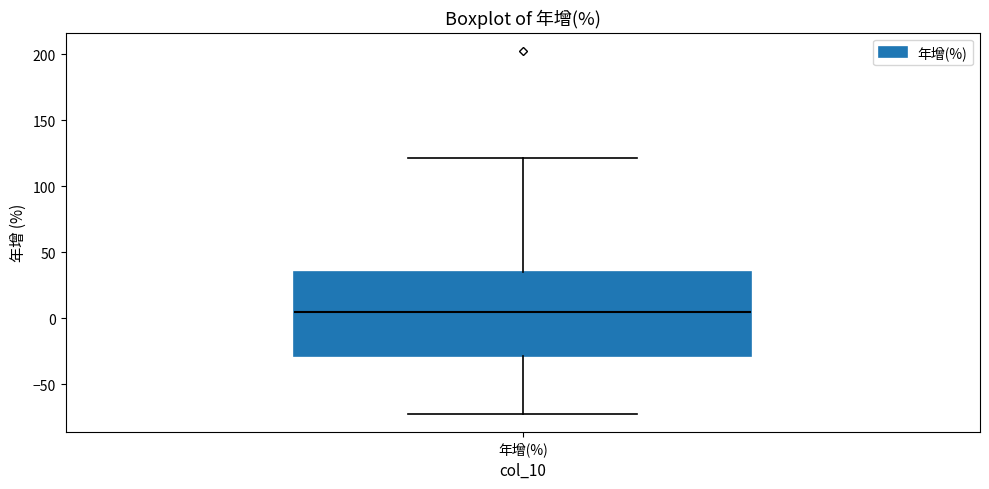

Read this box plot against the y-axis: the position of the median line, the range covered by the box, and the ends of both whiskers. The values are not printed on the chart, so give them approximately, as read against the axis.

median 5, box -30 to 35, whiskers -70 to 120